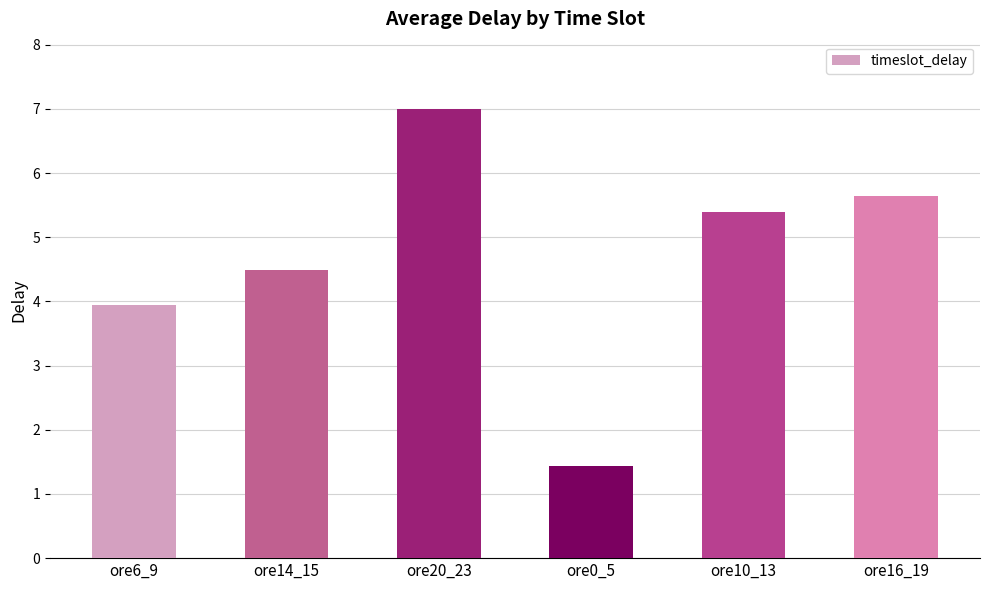

What is the value of the 1st bar from the left?

3.9